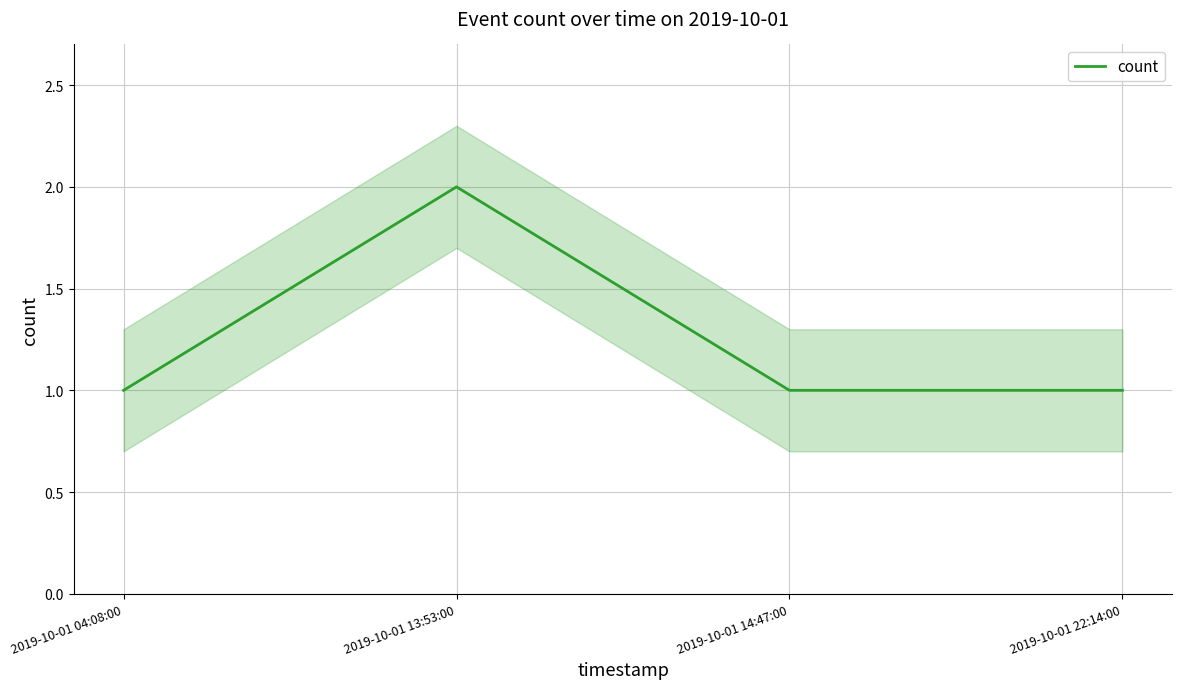

Count the values in the range 1 to 2.

4